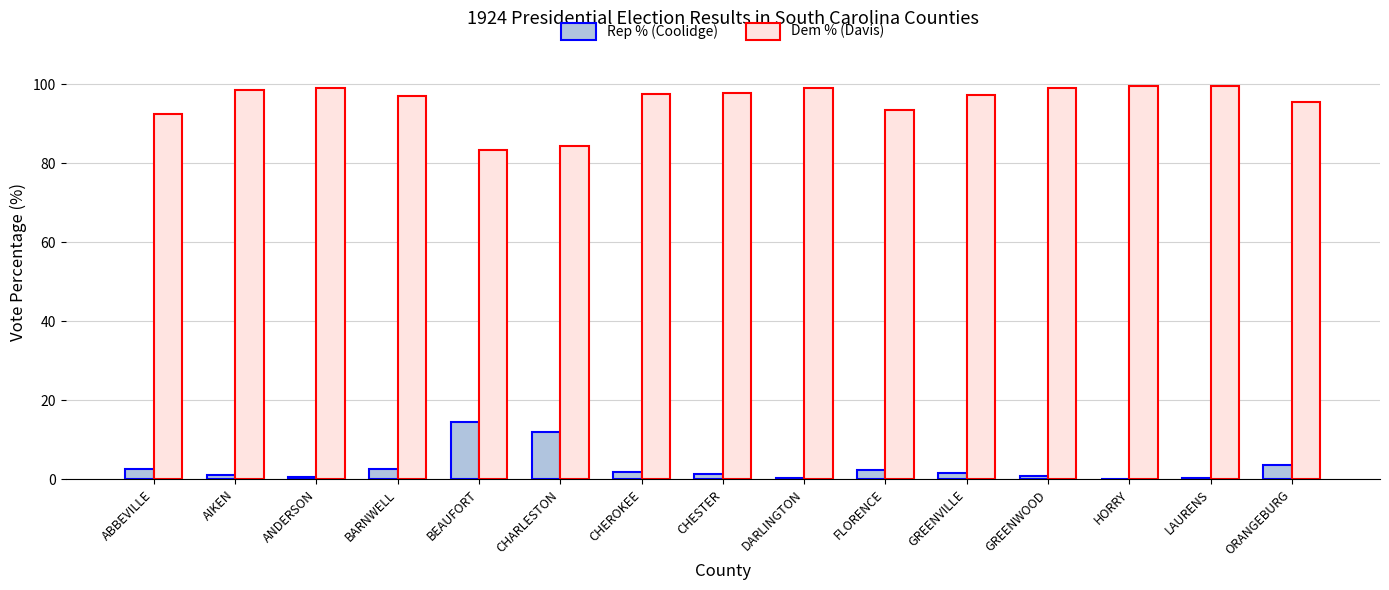

Is it true that Rep % (Coolidge) equals 14.6 at BEAUFORT?

True